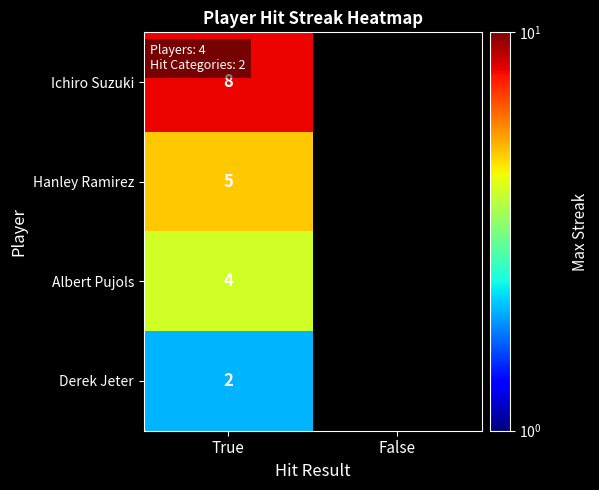

The value of Hanley Ramirez at True is 3. True or false?

False